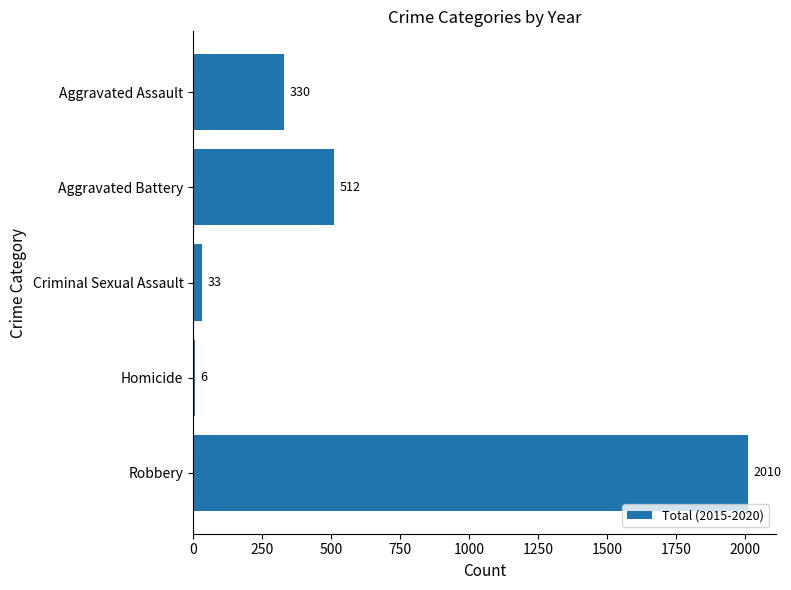

The chart shows a value of 116 at Aggravated Battery. True or false?

False